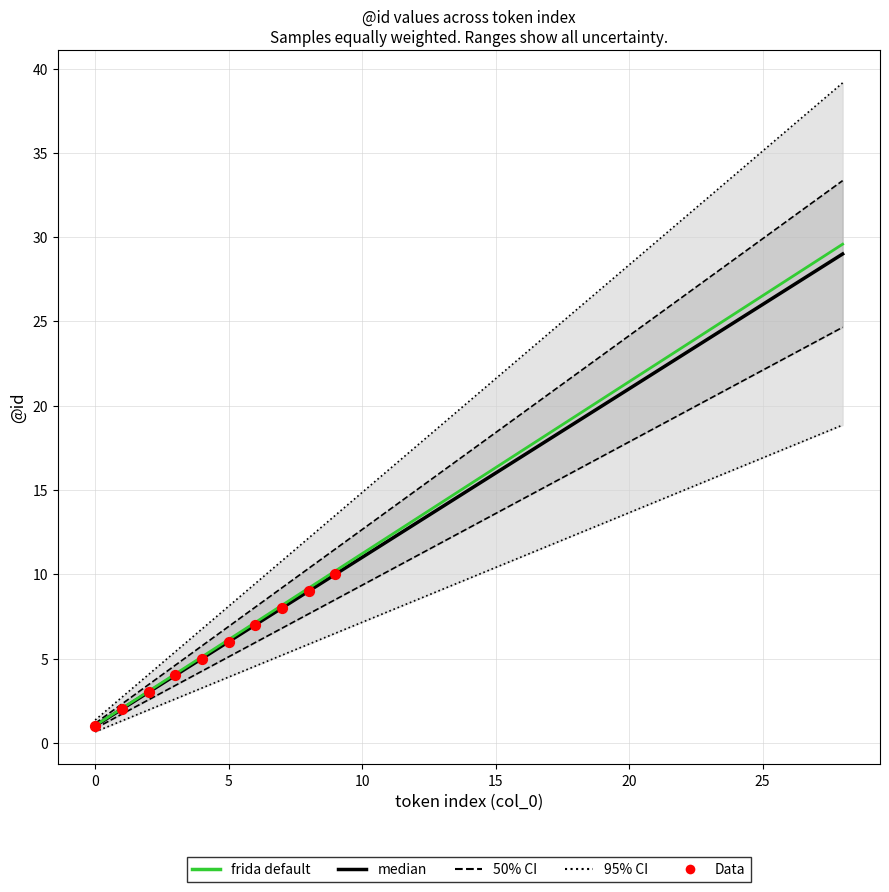

Approximately how many times larger is the value at 11 compared to 2?

4.0